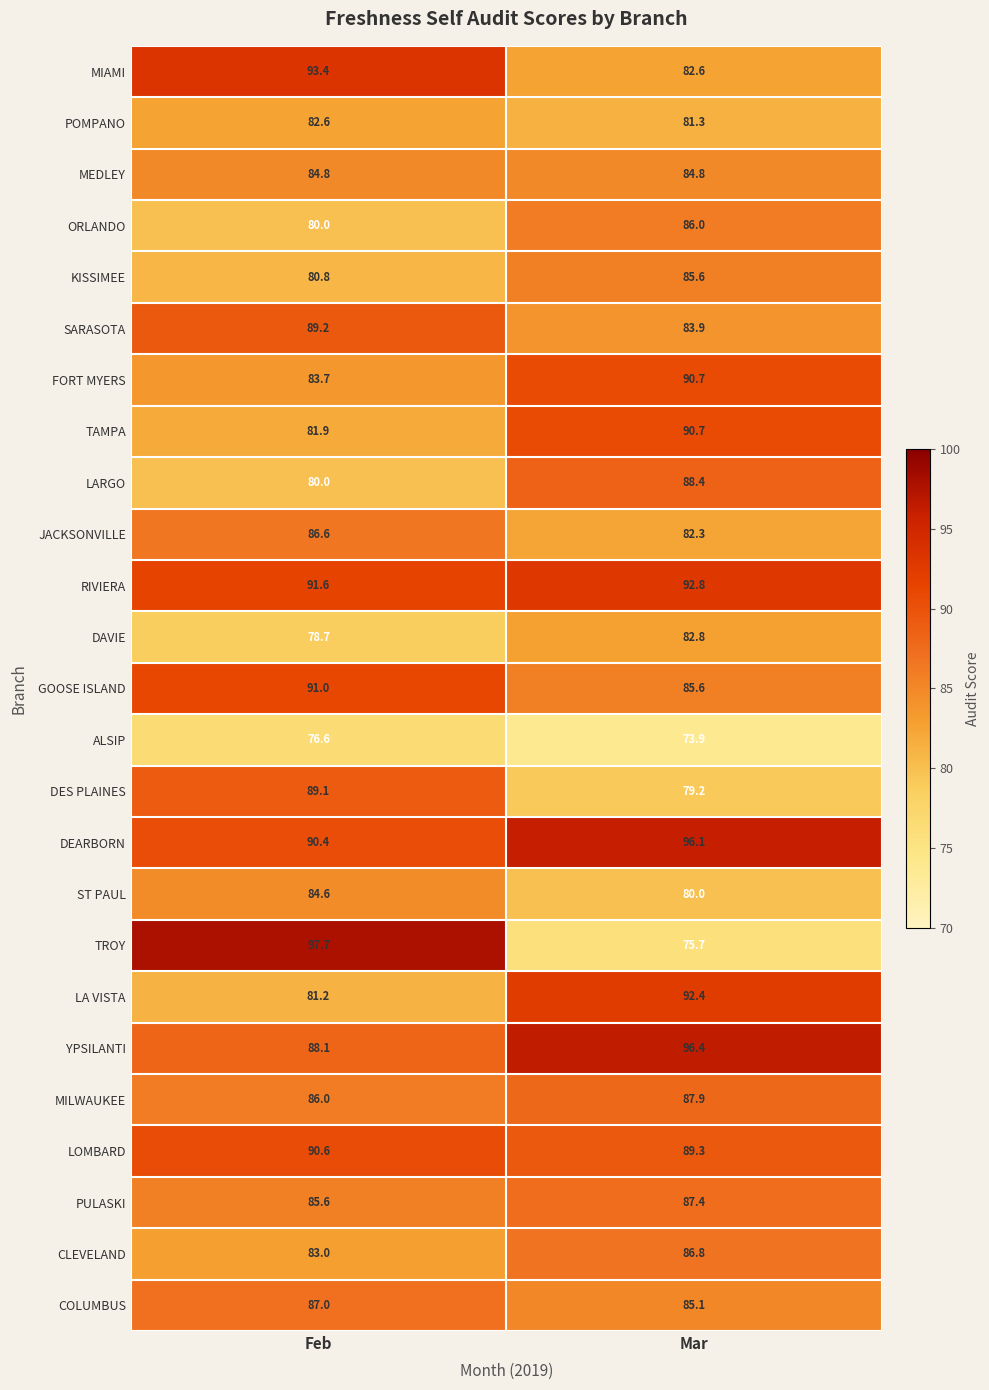

Between Feb and Mar, which series saw the biggest shift?

TROY